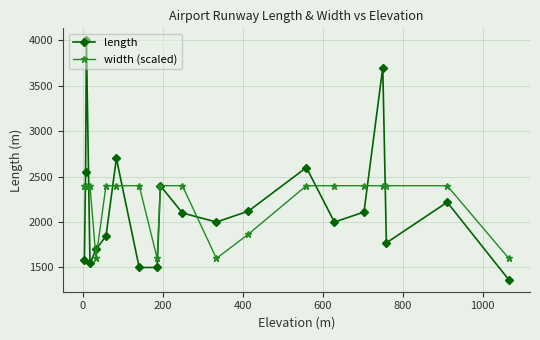

What is the minimum value for width (scaled)?

1600.0